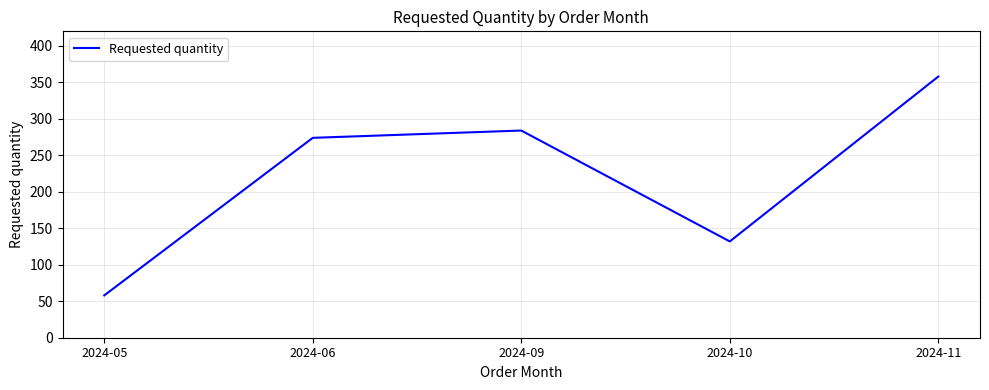

What is the sum of the values at 2024-06 and 2024-05?

332